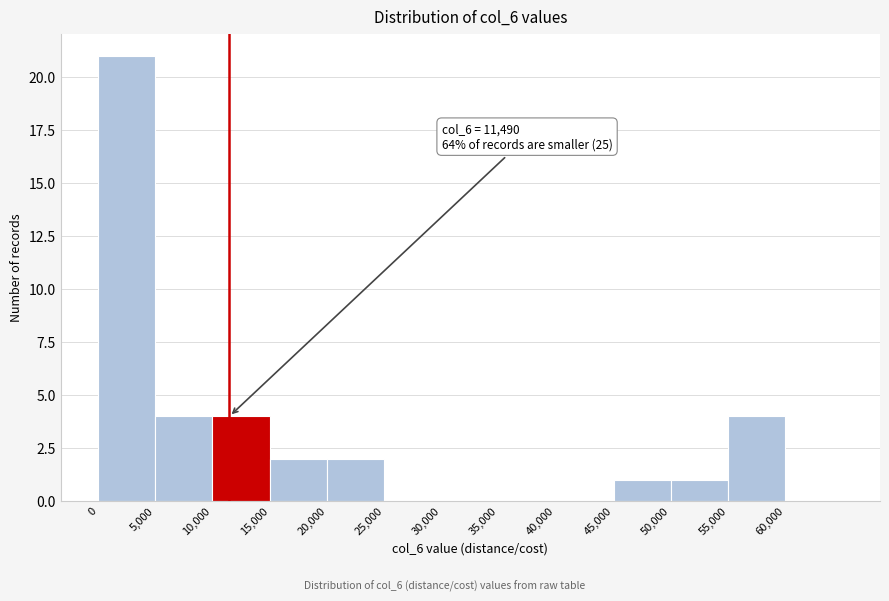

Which range on the x-axis has the tallest bar?

0 to 5000